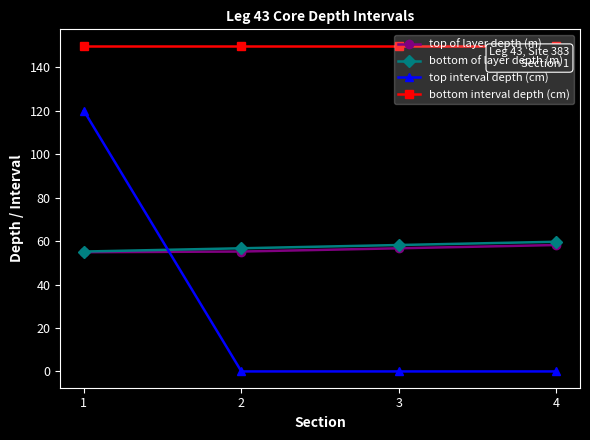

True or false: bottom interval depth (cm) and bottom of layer depth (m) cross at least once.

False